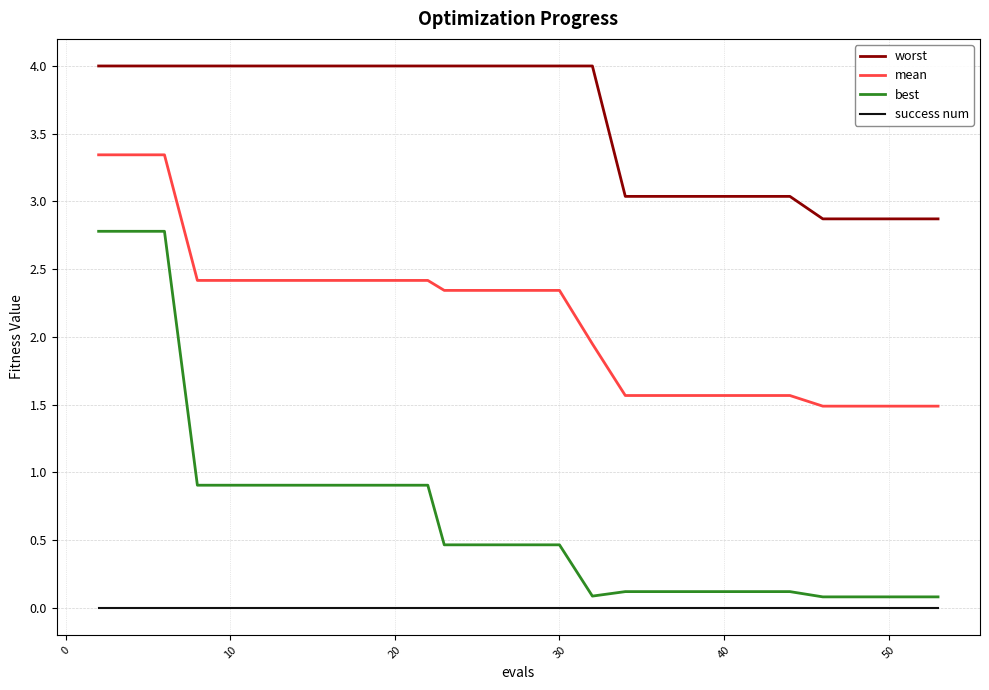

Which series has the largest range (max minus min)?

best